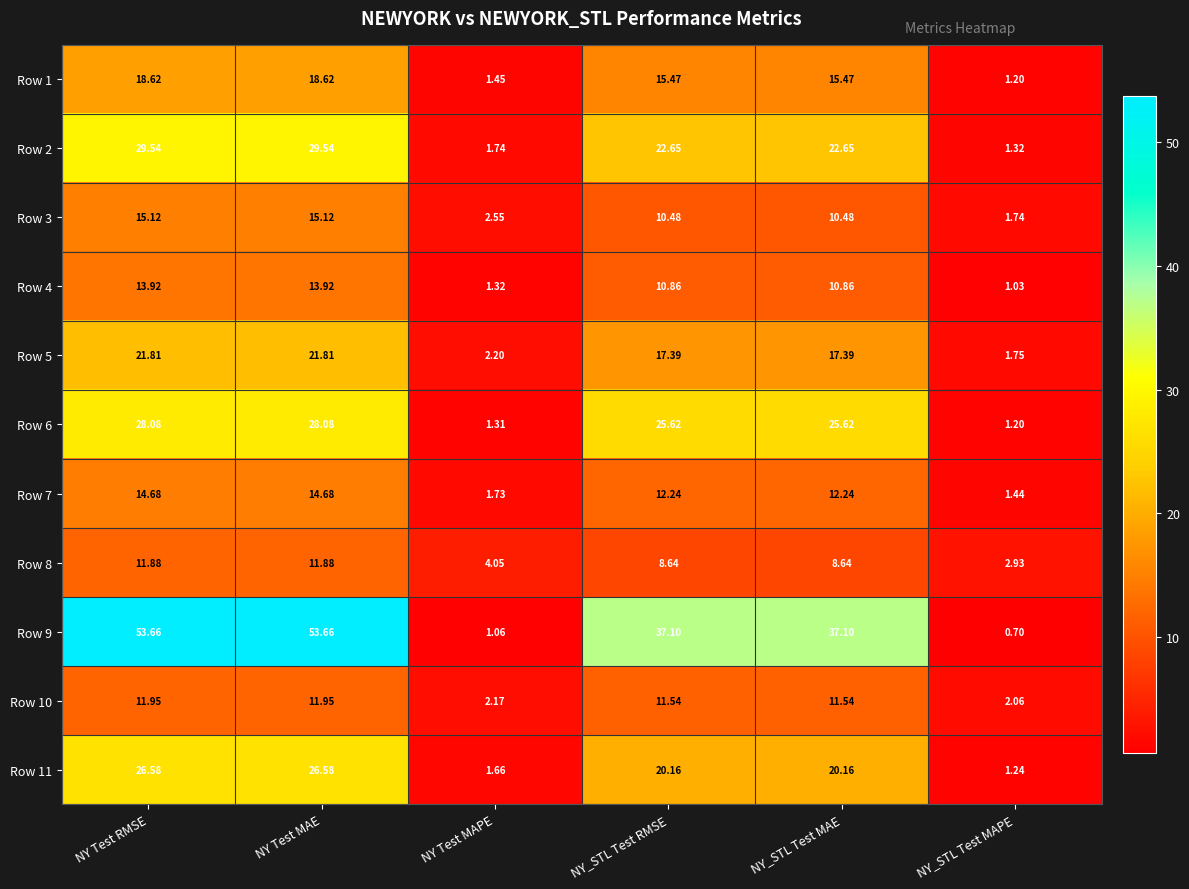

How many values in the Row 2 series exceed 22?

4